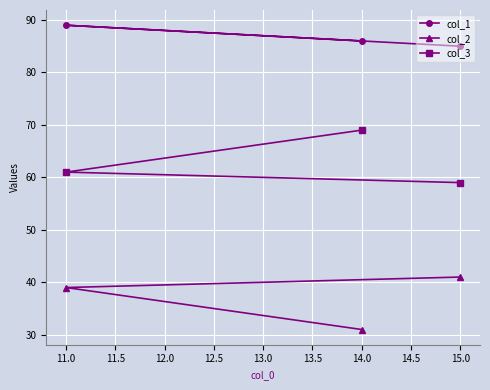

What is the spread (max minus min) of values at 14.0?

55